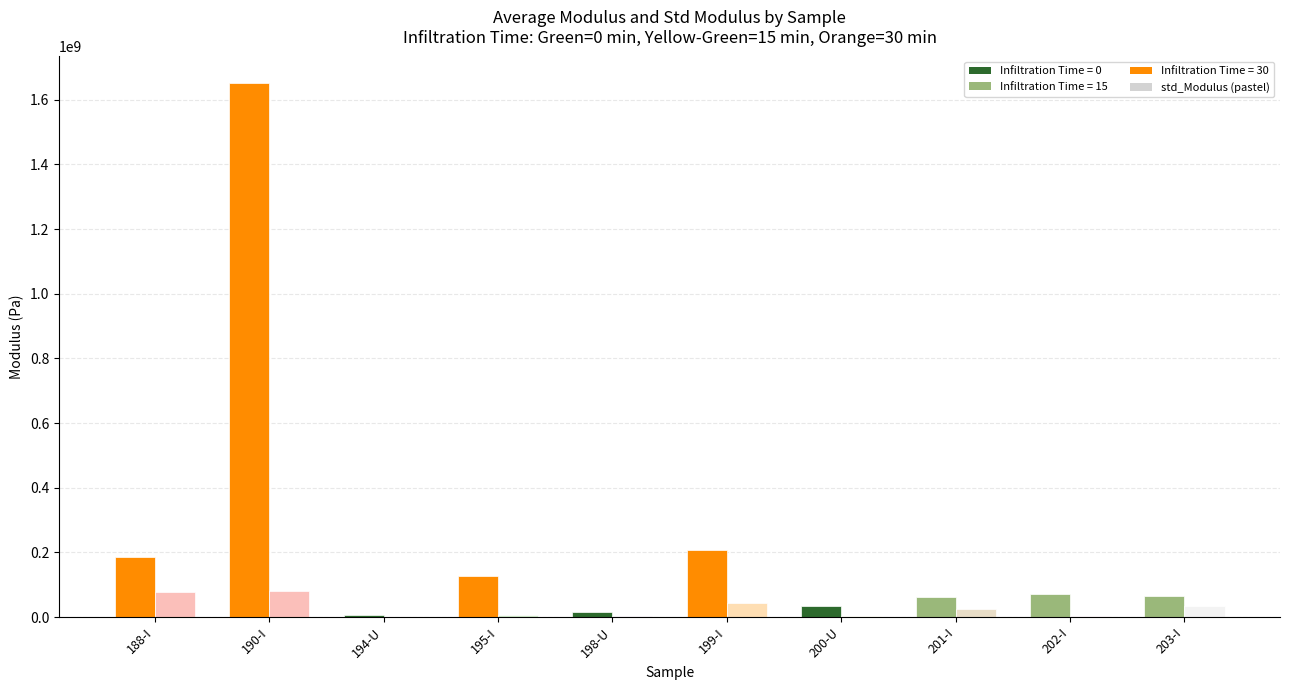

What is the maximum value shown in the chart?

1651103778.7